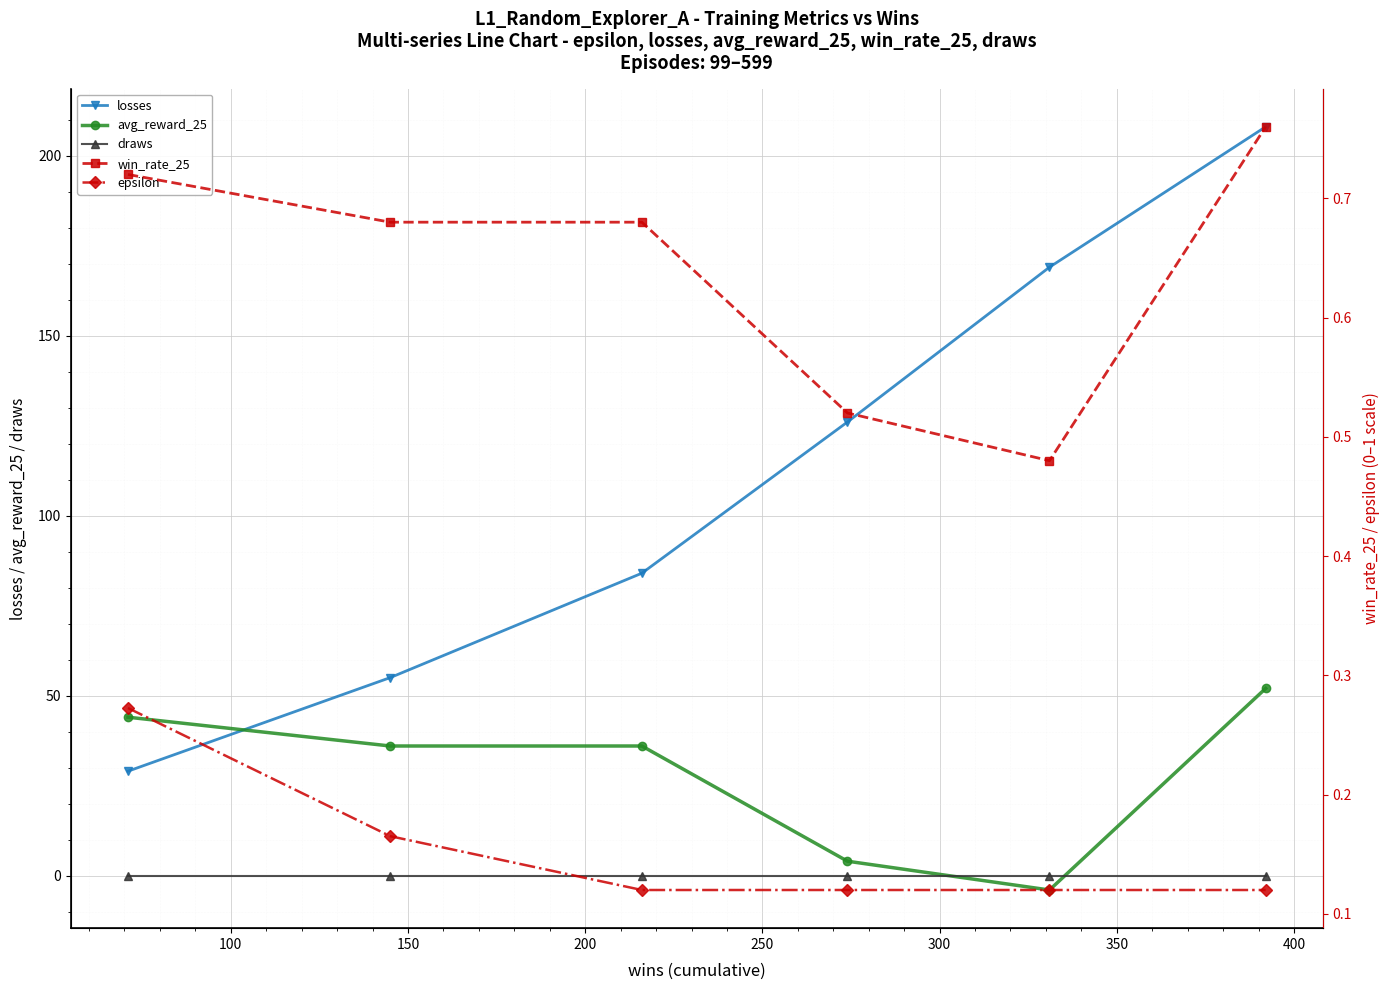

True or false: draws and losses intersect in this chart.

False